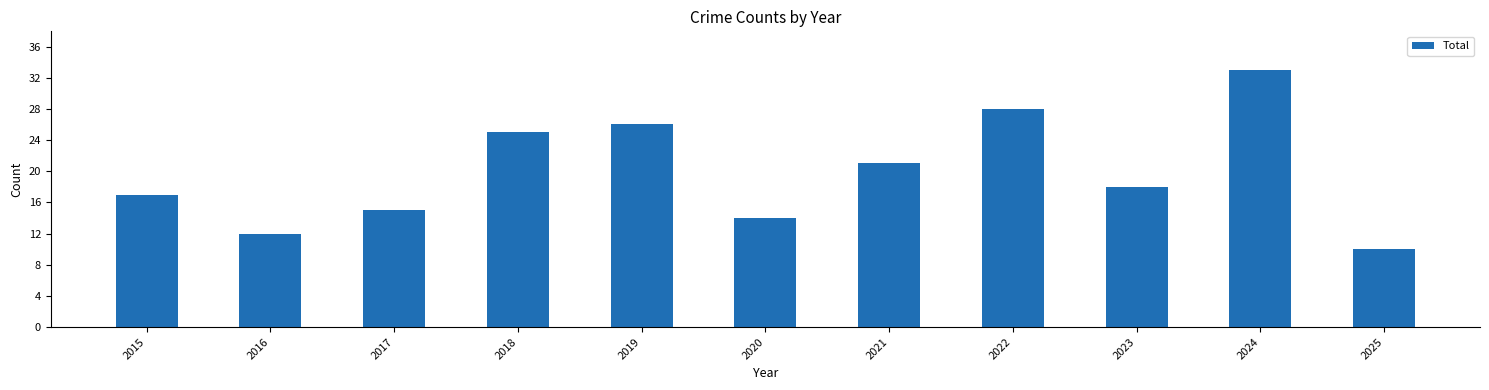

Is it true that the value at 2020 is 10?

False